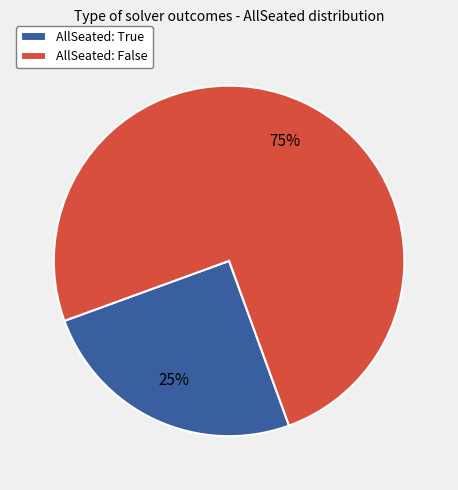

To the nearest percent, what percentage of the pie is AllSeated: False?

75%